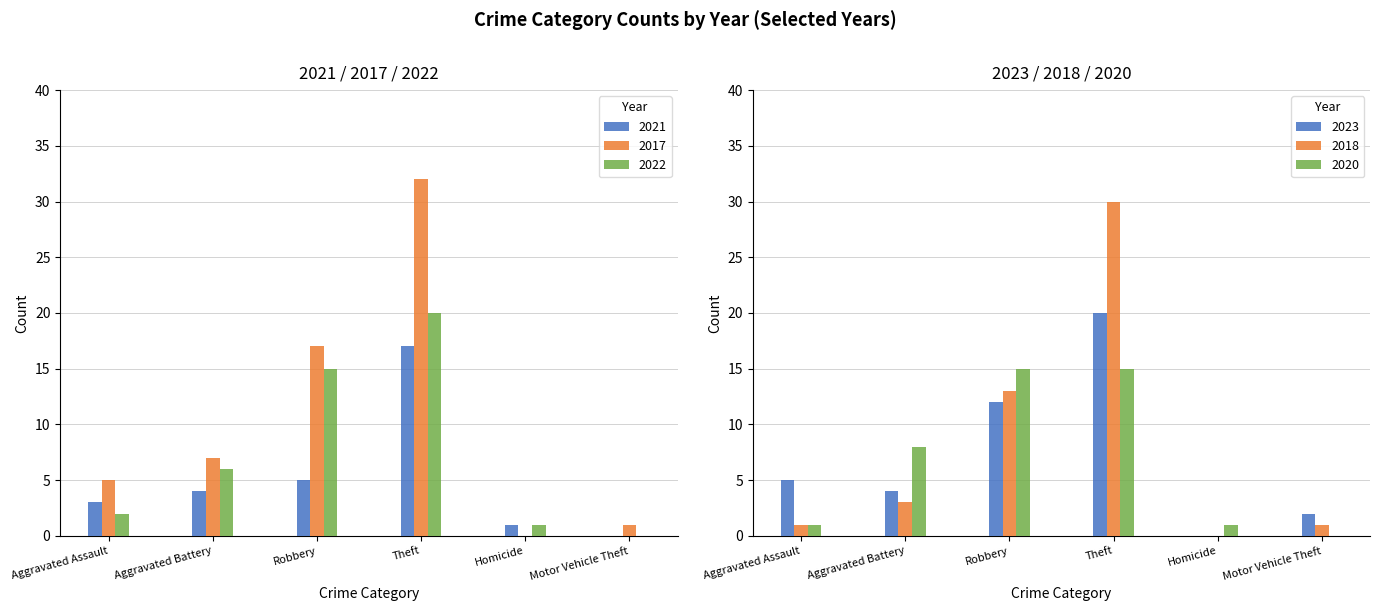

What is the sum of the 2023 values at Aggravated Assault and Aggravated Battery?

9